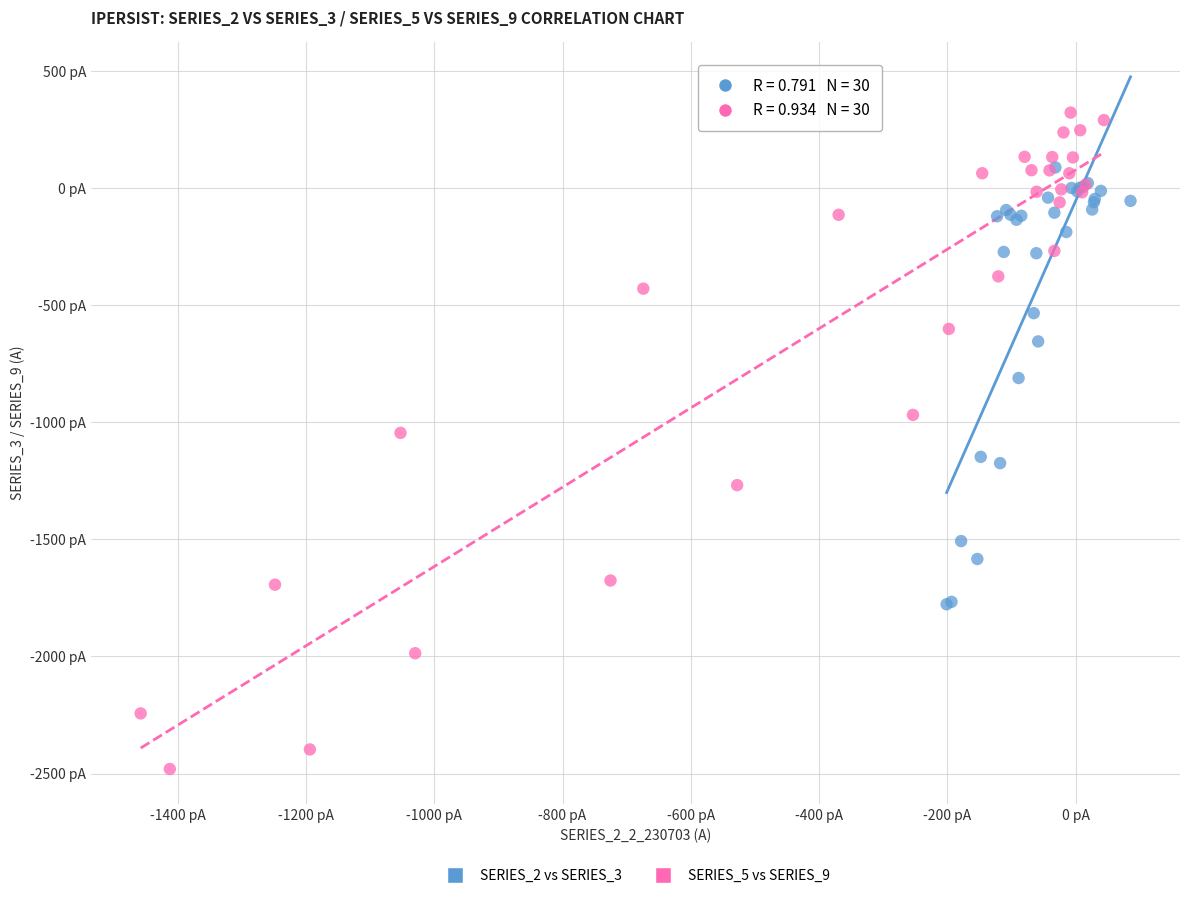

What are all the series names shown in the legend?

SERIES_2 vs SERIES_3, SERIES_5 vs SERIES_9